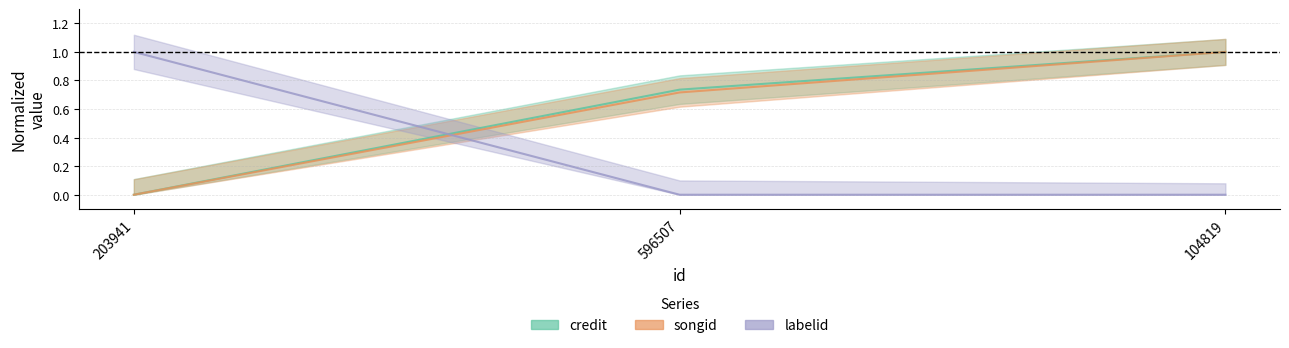

The labelid series shows 0.0 at 104819. True or false?

True